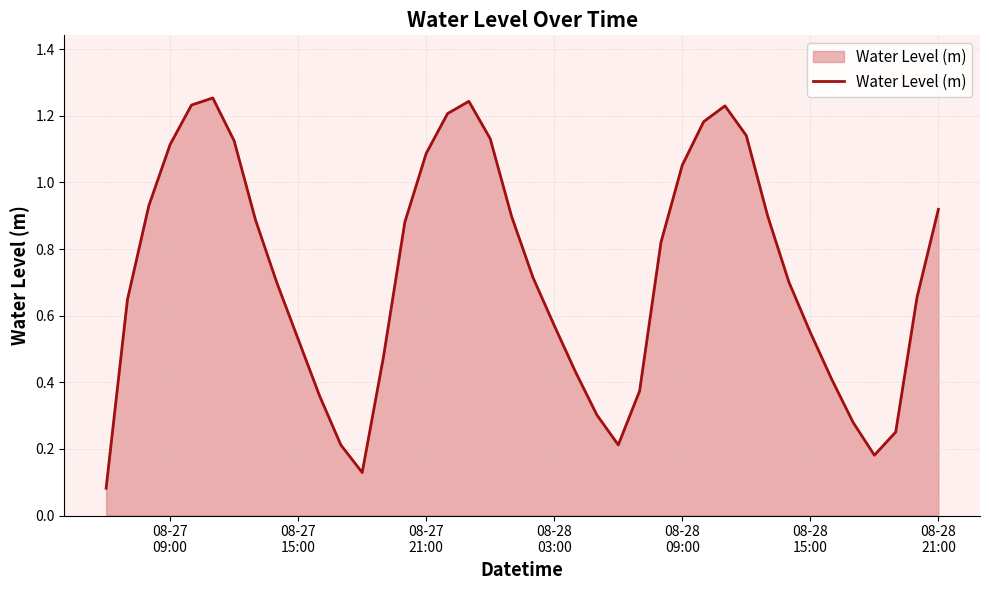

Reading right to left, what are all the values shown in this chart?

0.9	0.7	0.3	0.2	0.3	0.4	0.5	0.7	0.9	1.1	1.2	1.2	1.1	0.8	0.4	0.2	0.3	0.4	0.6	0.7	0.9	1.1	1.2	1.2	1.1	0.9	0.5	0.1	0.2	0.4	0.5	0.7	0.9	1.1	1.3	1.2	1.1	0.9	0.6	0.1